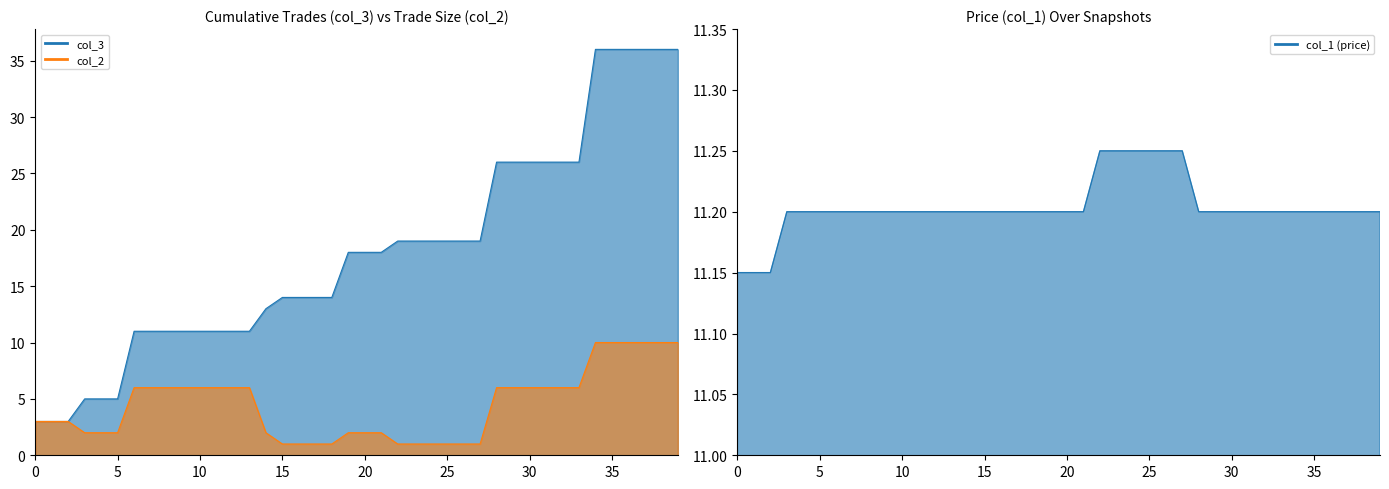

True or false: col_1 and col_3 intersect in this chart.

True